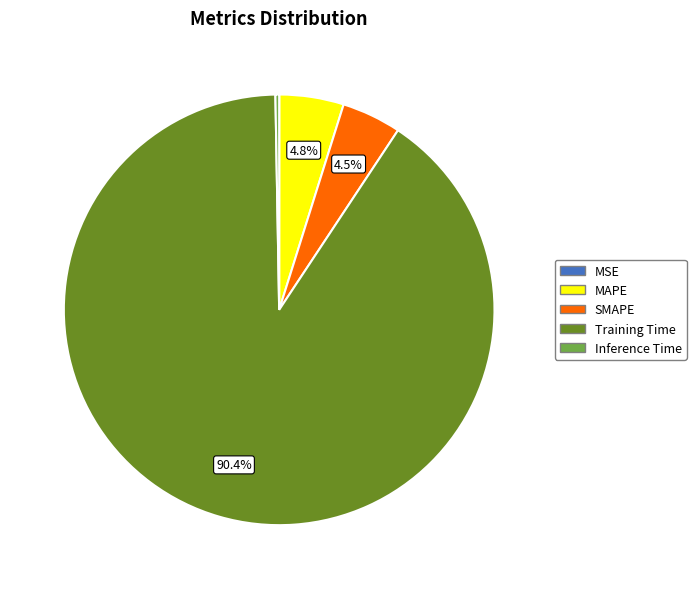

Is Training Time the majority of the pie?

Yes